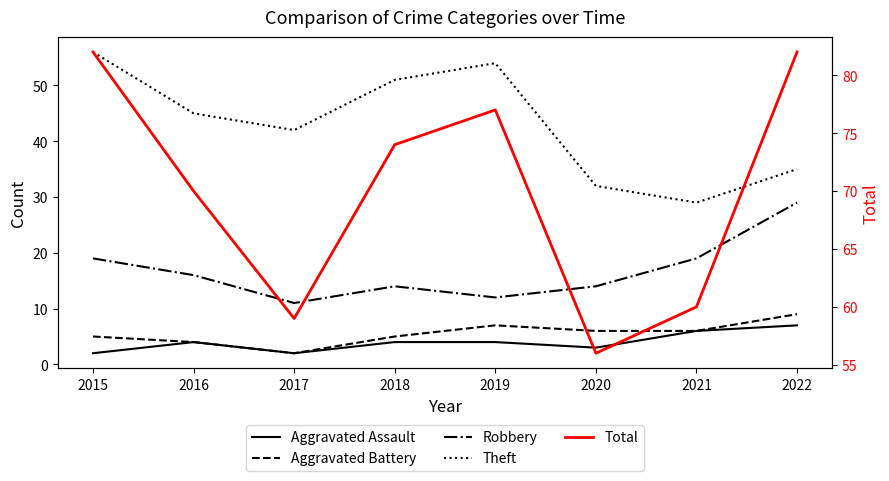

Which has a higher value, 2015 or 2016?

2016